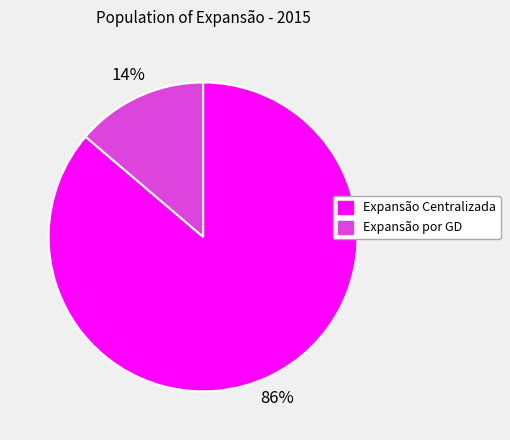

To the nearest percent, what portion does Expansão por GD represent?

14%